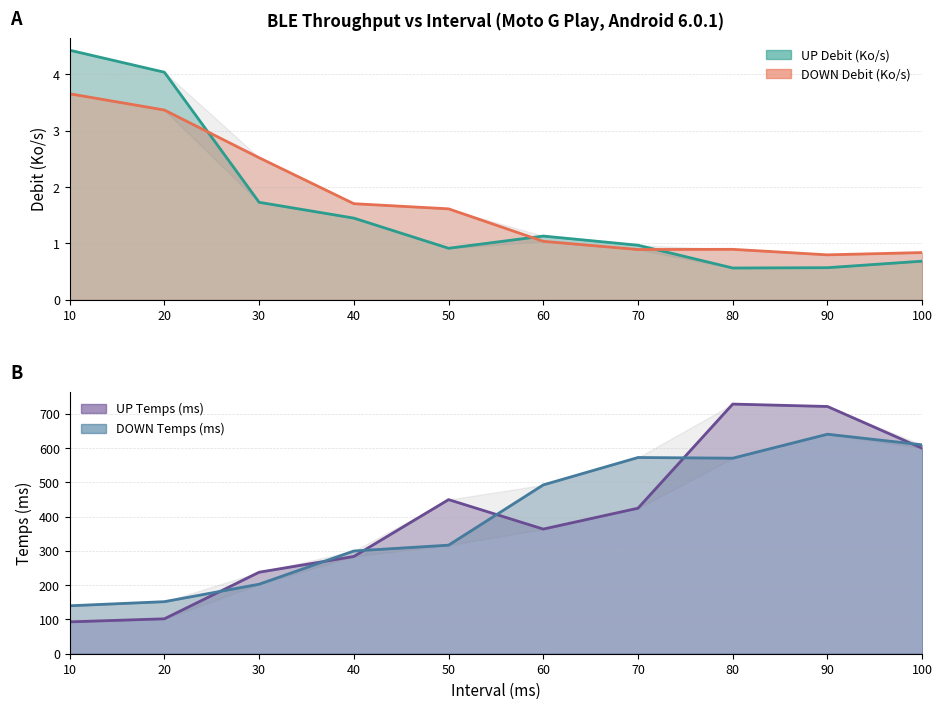

True or false: DOWN Debit (Ko/s) has a value of 2.1 at 50.

False